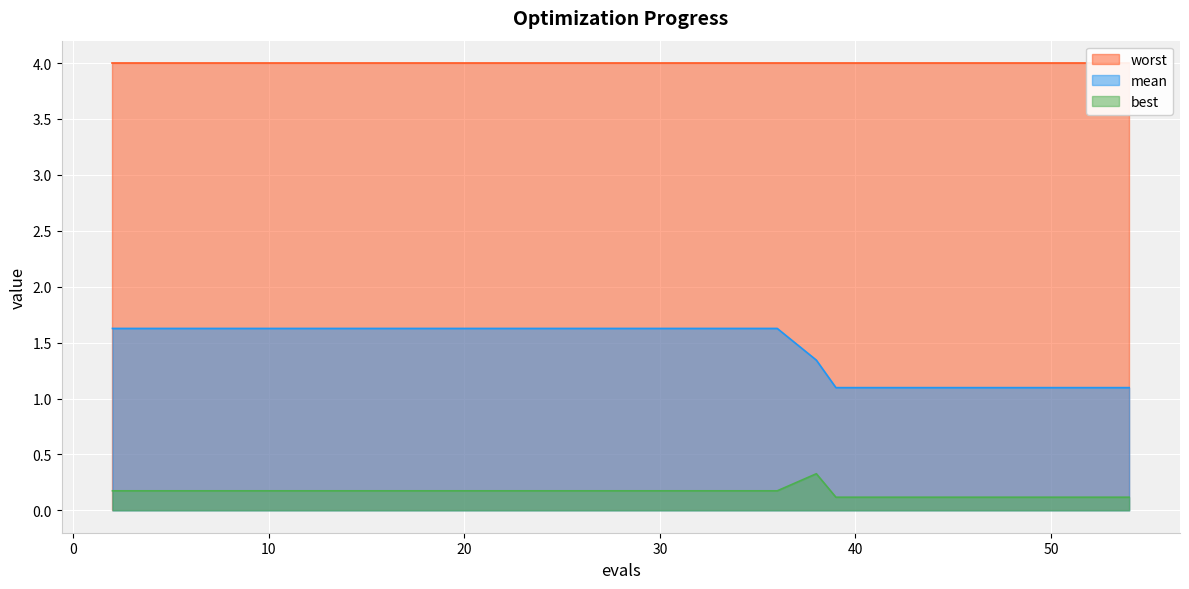

What is the spread (max minus min) of values at 2?

1.5